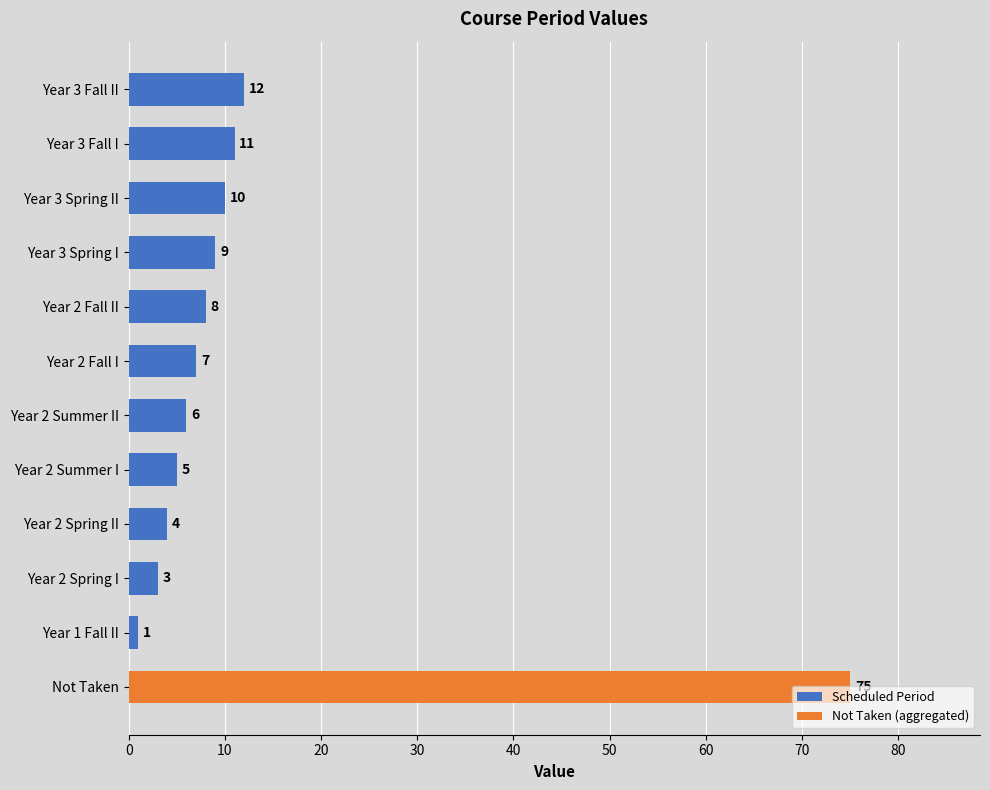

What is the difference between the second highest and second lowest values?

9